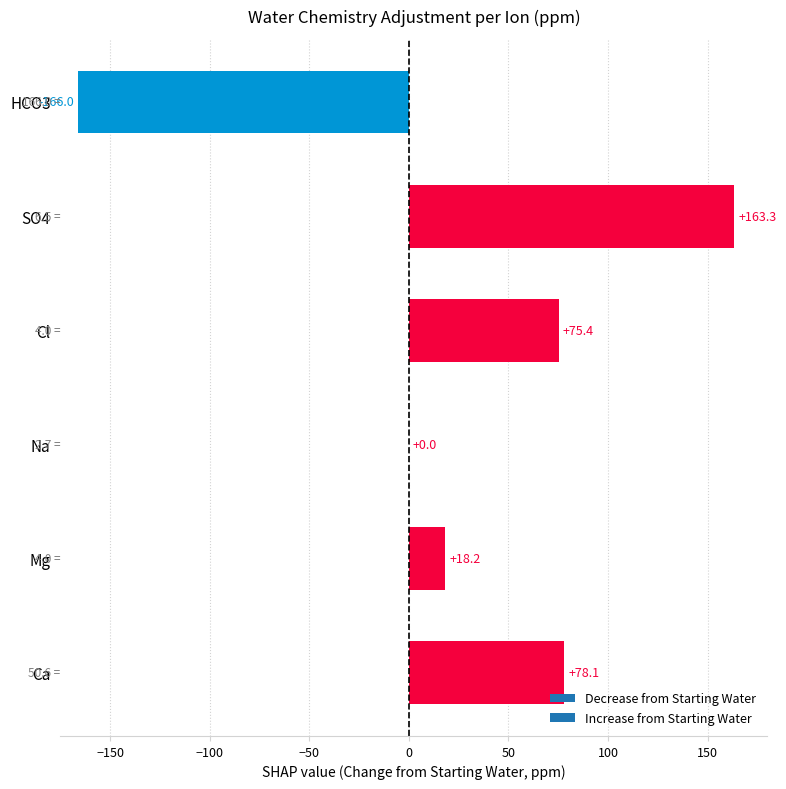

What value does the data have at Cl?

75.4